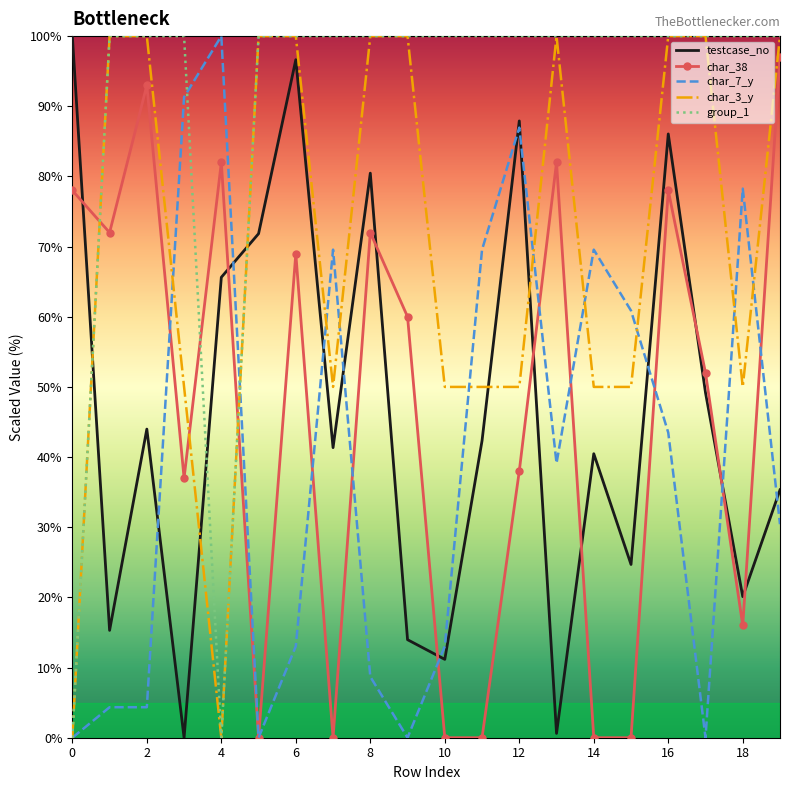

After their last crossing, which series has the higher values: char_38 or char_3_y?

char_3_y